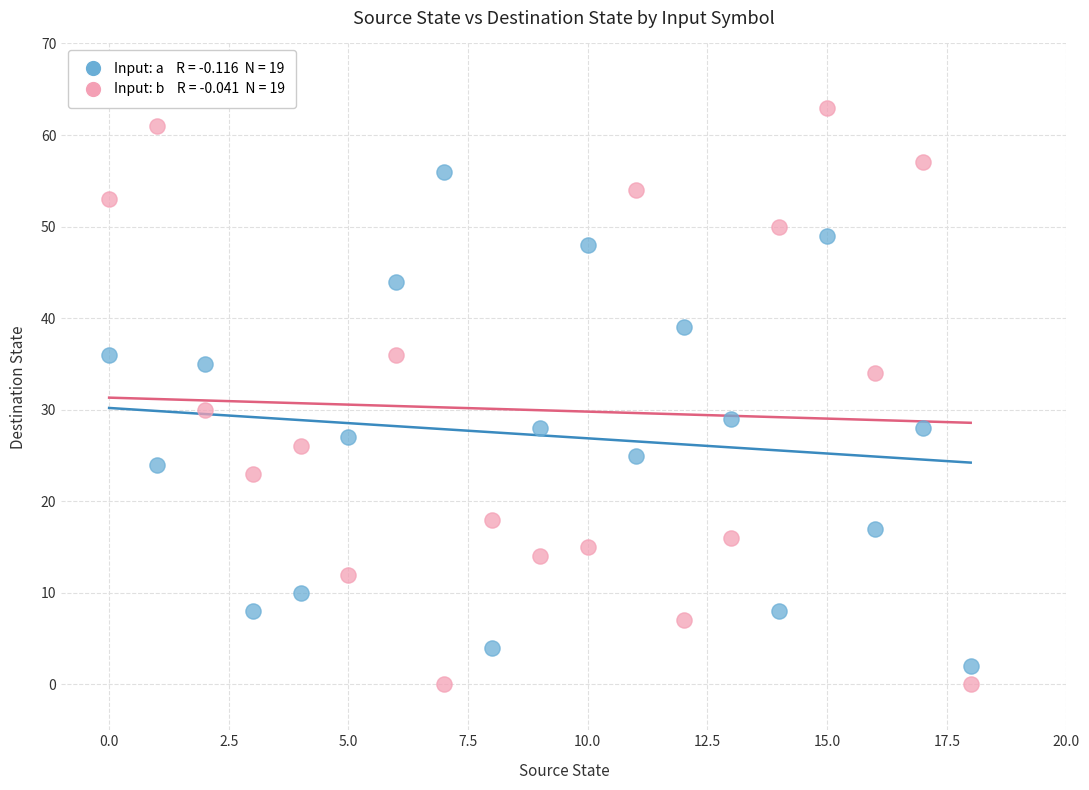

Across all series, what Y value is closest to 31?

30